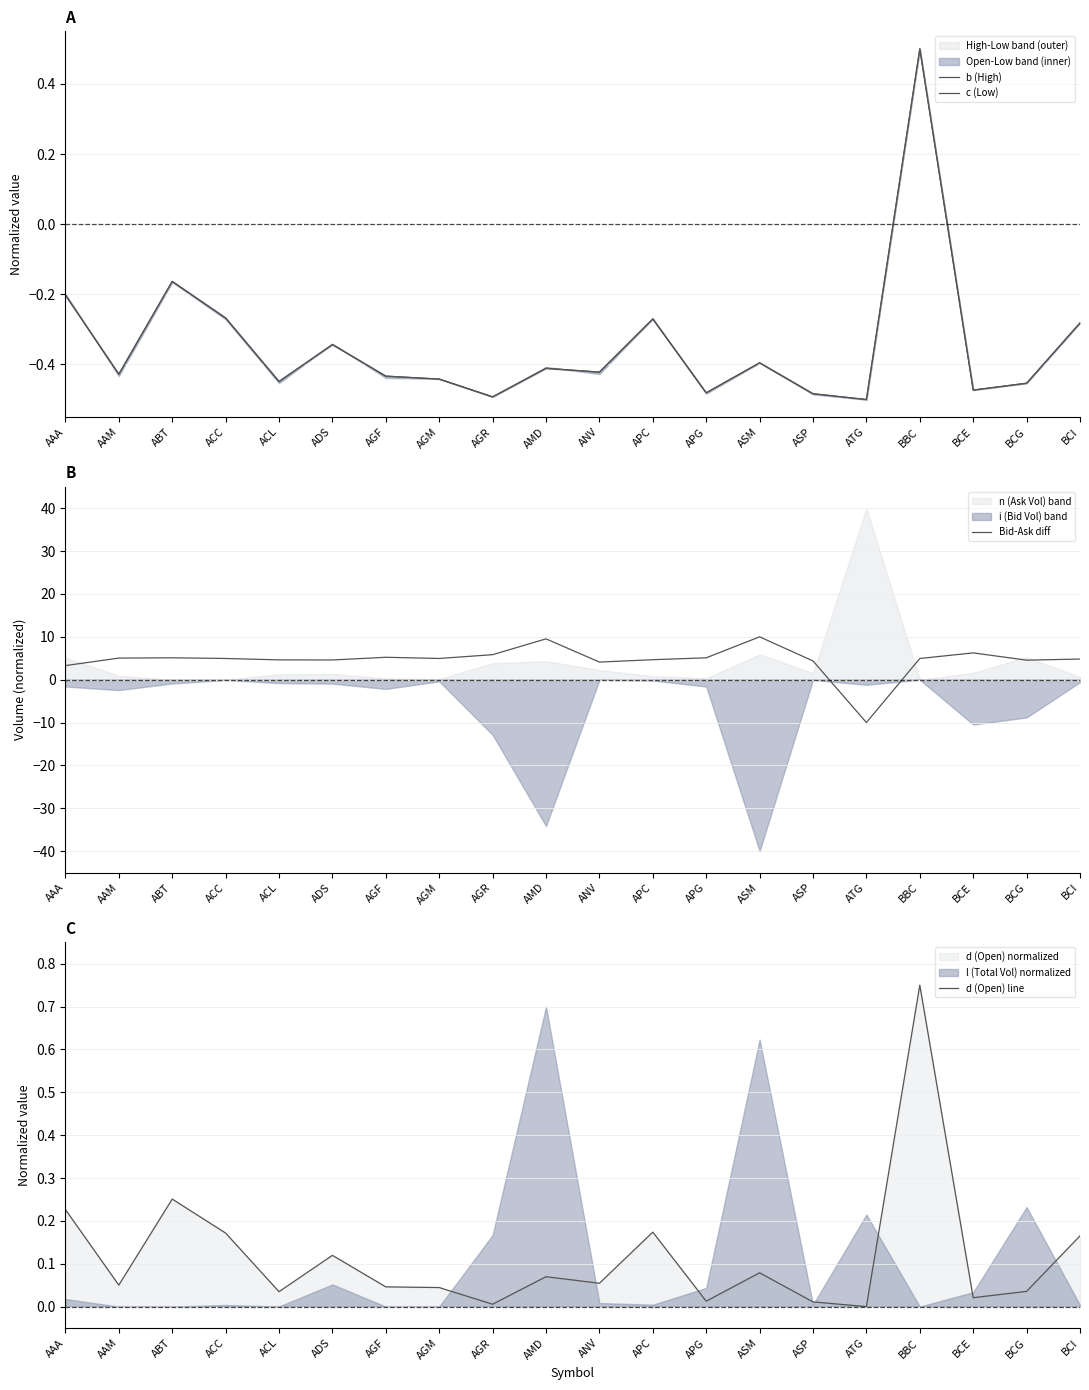

What is the value of the c (Low) point at the 19th from the left?

-0.5